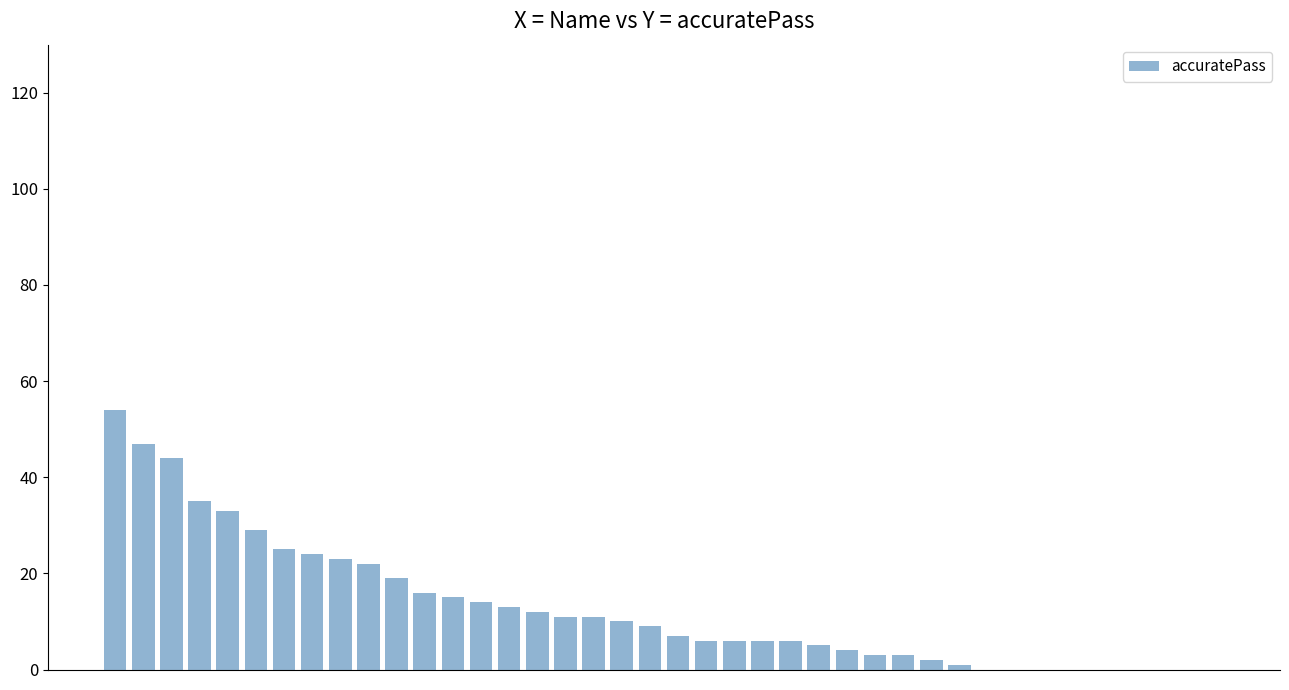

Reading left to right, list all the values displayed in this chart.

54	47	44	35	33	29	25	24	23	22	19	16	15	14	13	12	11	11	10	9	7	6	6	6	6	5	4	3	3	2	1	0	0	0	0	0	0	0	0	0